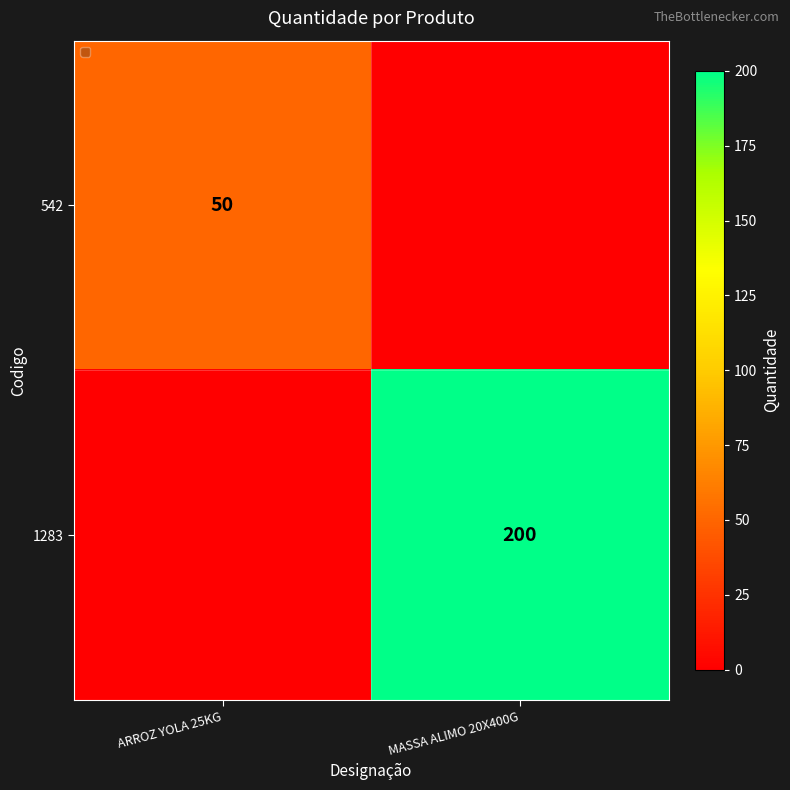

What is the greatest value displayed?

200